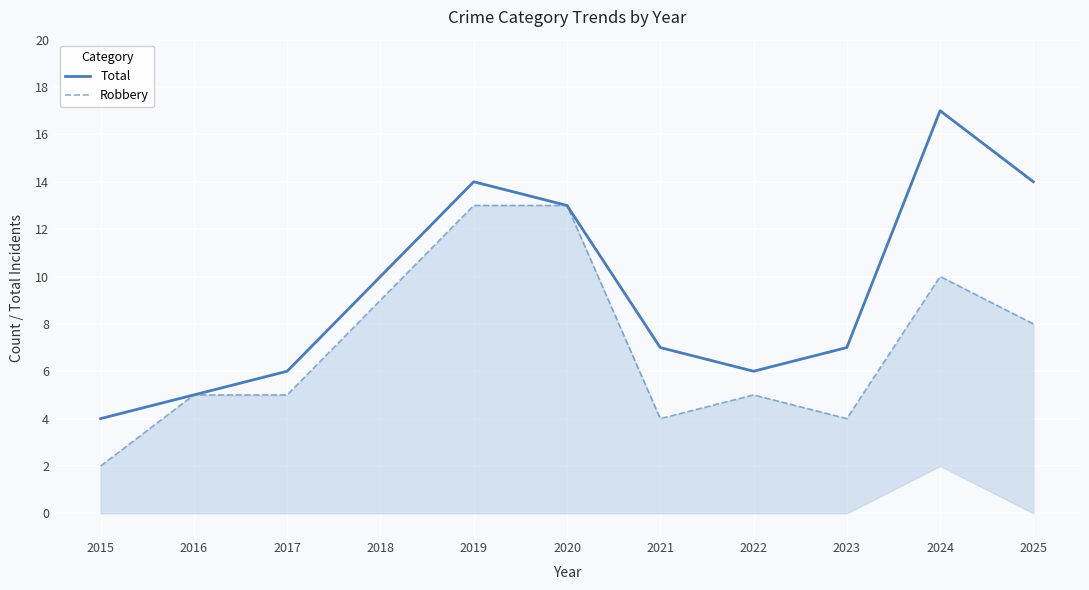

Rank the categories by Total value from lowest to highest.

2015, 2016, 2017, 2022, 2021, 2023, 2018, 2020, 2019, 2025, 2024